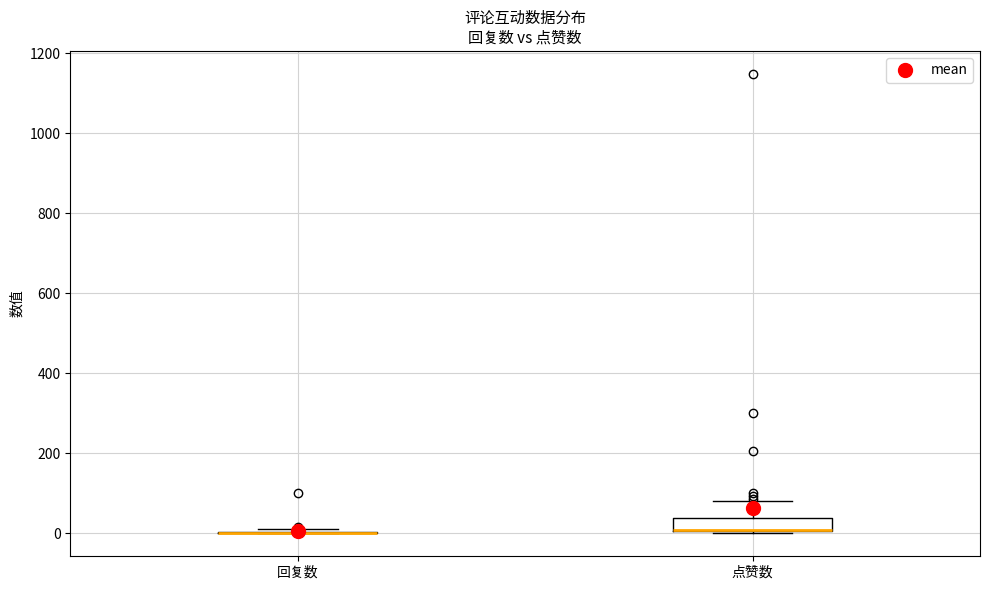

Reading left to right, read every box against the y-axis: the position of its median line, the range the box covers, and the ends of its whiskers. The values are not printed on the chart, so give them approximately, as read against the axis.

回复数: box collapsed to a line at 0, whiskers 0 to 20
点赞数: median 0 (drawn on the box's lower edge), box 0 to 40, whiskers 0 to 80